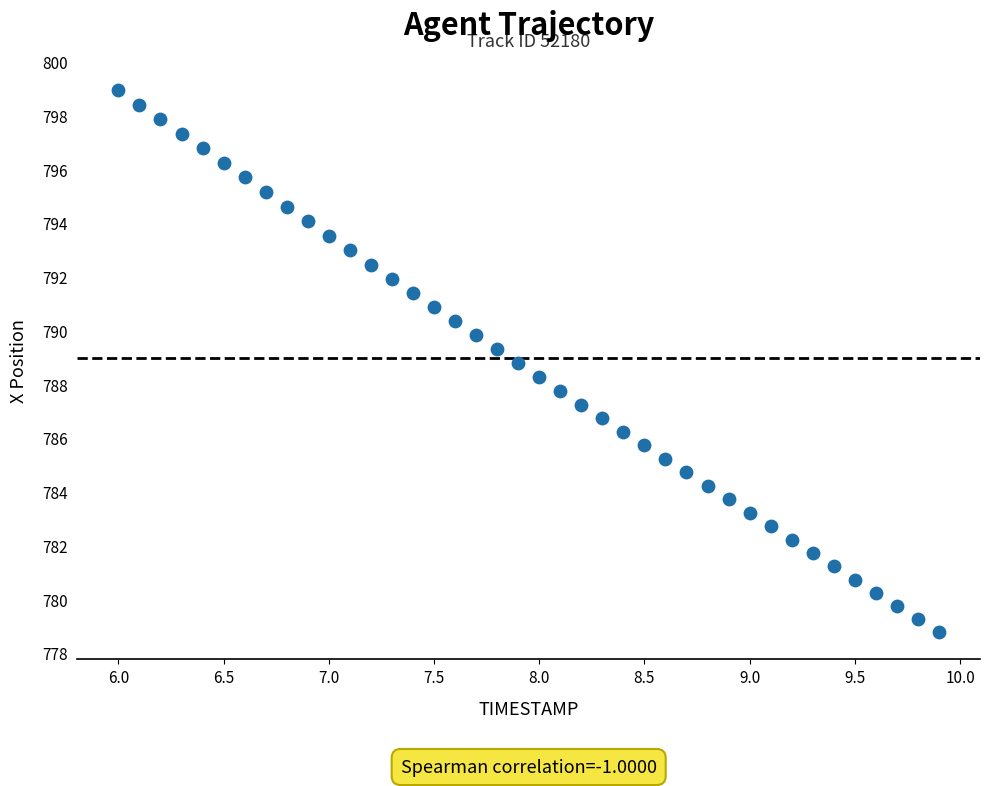

What is the range of Y values (max minus min)?

20.2